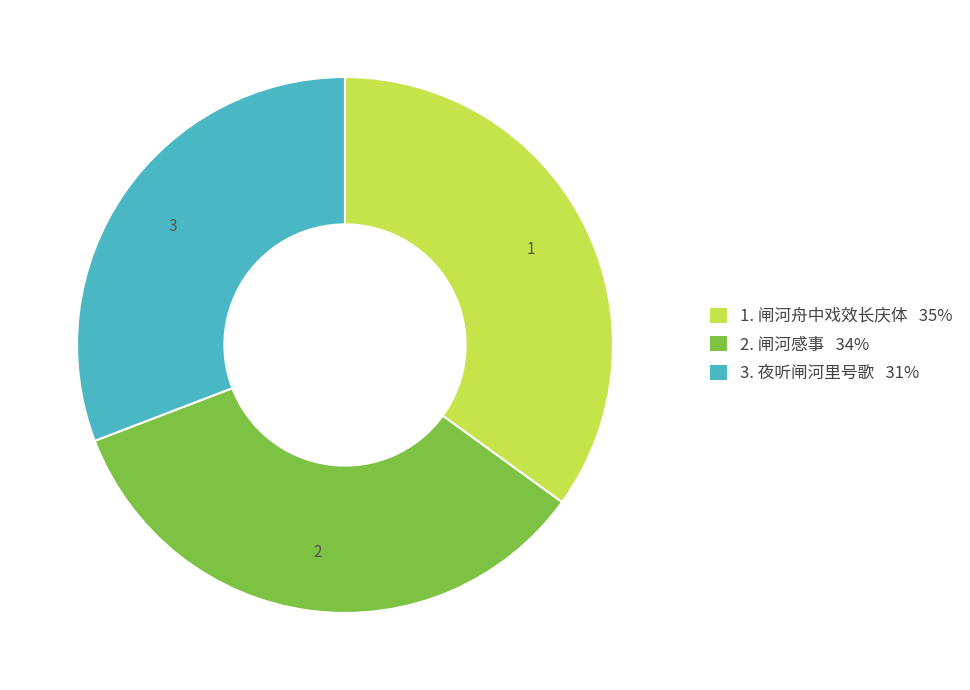

Does any single category account for the majority?

No